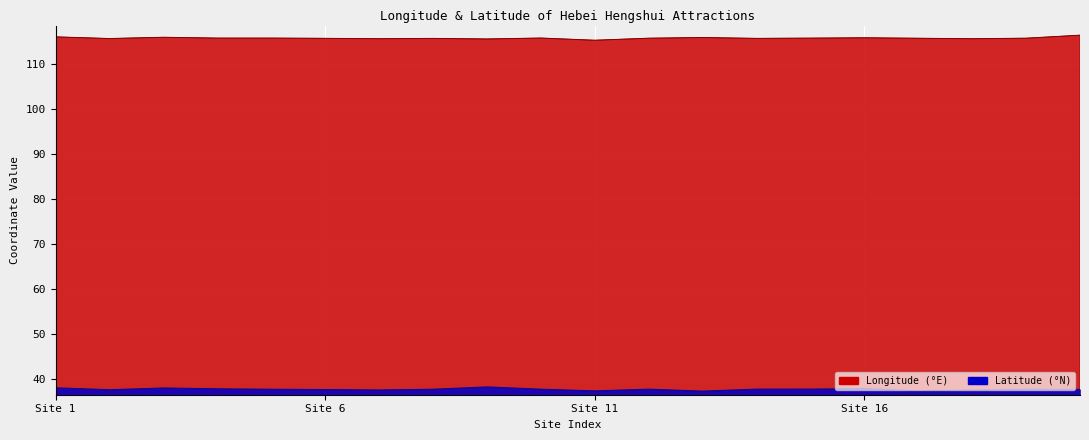

Which series changed the most between 15 and 16?

Latitude